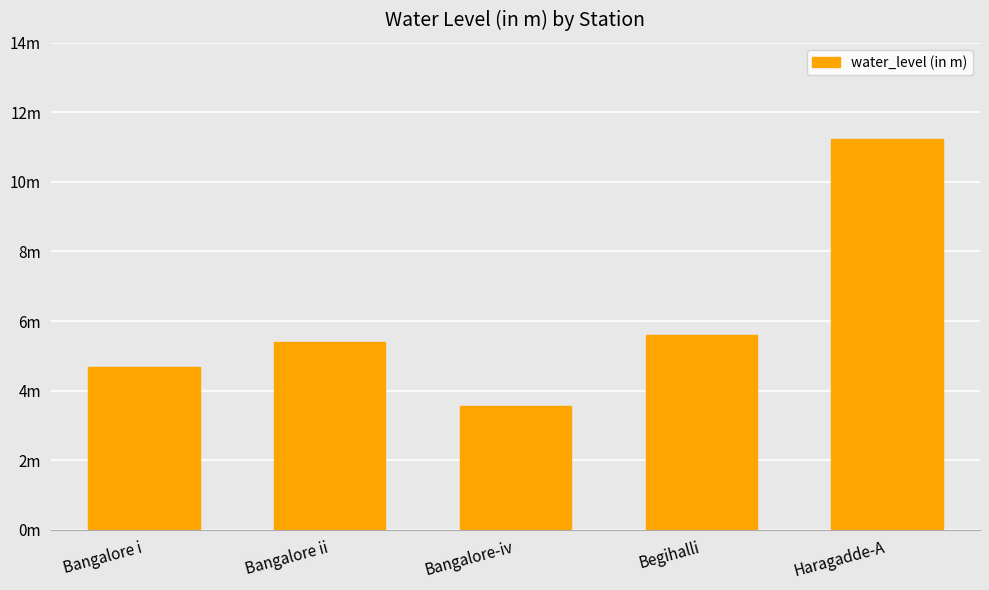

At which label does the data first exceed 5?

Bangalore ii